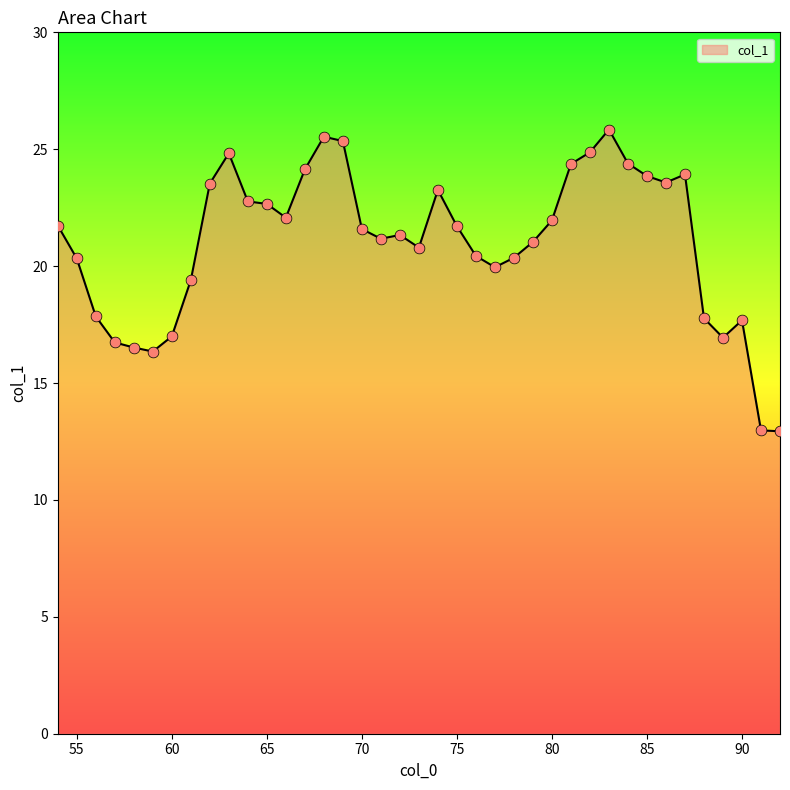

What is the difference between the maximum and minimum values?

12.9